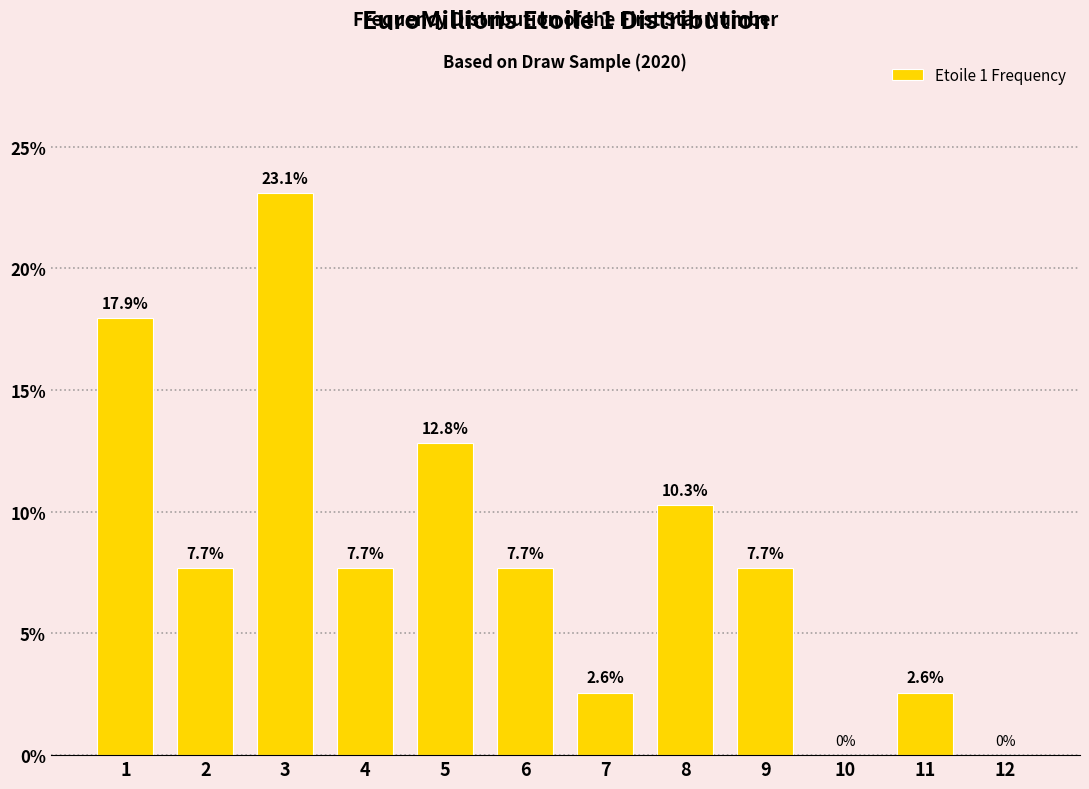

Reading left to right, transcribe all the data shown in this chart.

1=17.9	2=7.7	3=23.1	4=7.7	5=12.8	6=7.7	7=2.6	8=10.3	9=7.7	10=0.0	11=2.6	12=0.0